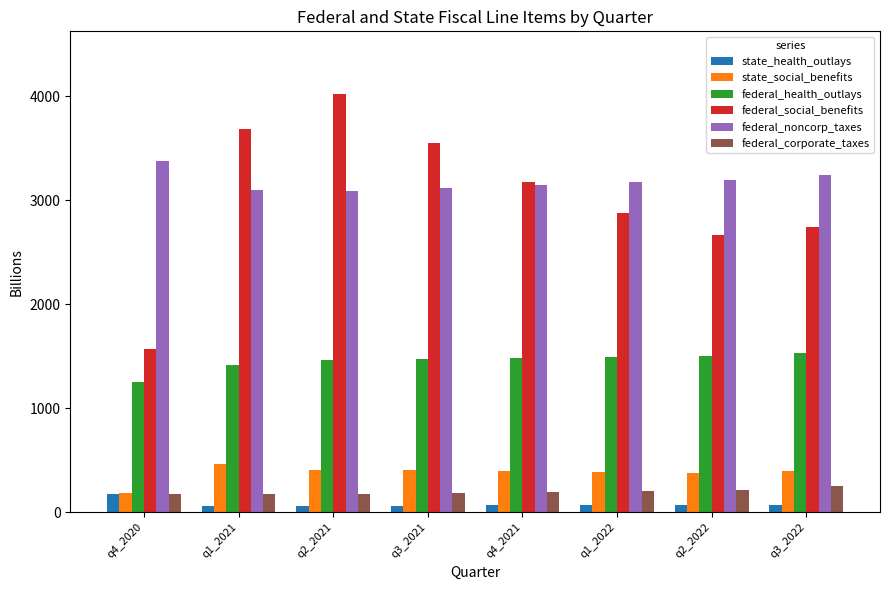

Is it true that federal_noncorp_taxes equals 4250.1 at q3_2022?

False